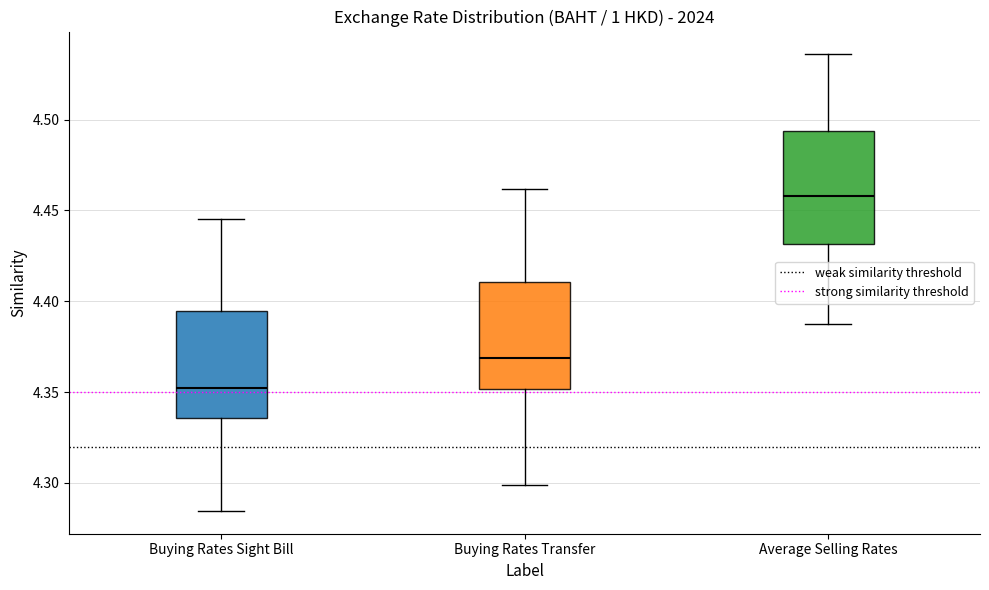

Reading left to right, transcribe this box plot: for each box, give where its median line is, the range the box spans, and where its two whiskers end, as read against the y-axis. The values are not printed on the chart, so give them approximately, as read against the axis.

Buying Rates Sight Bill: median 4.350, box 4.335 to 4.395, whiskers 4.285 to 4.445
Buying Rates Transfer: median 4.370, box 4.350 to 4.410, whiskers 4.300 to 4.460
Average Selling Rates: median 4.460, box 4.430 to 4.495, whiskers 4.385 to 4.535